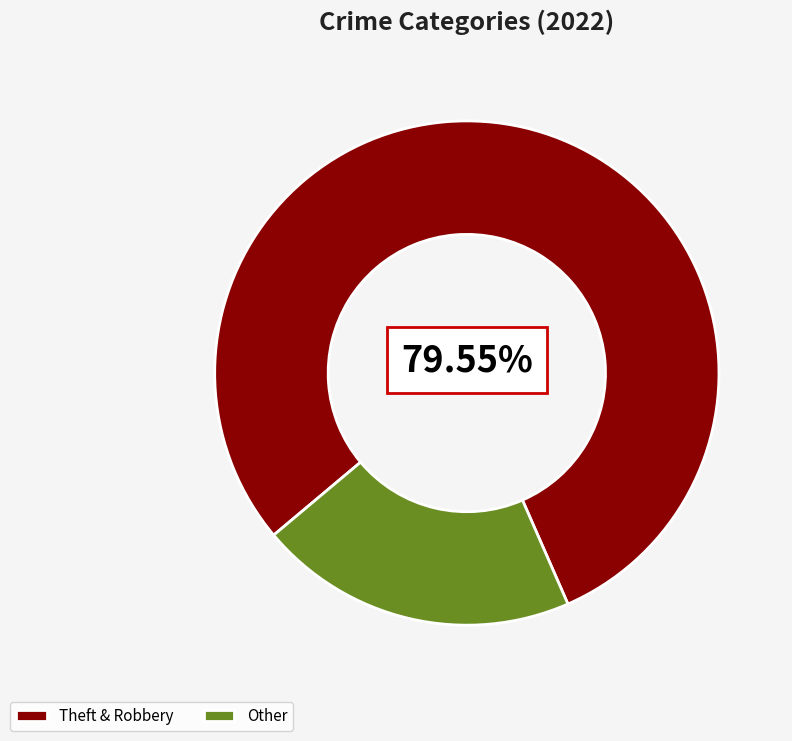

Count the number of slices in the pie.

2